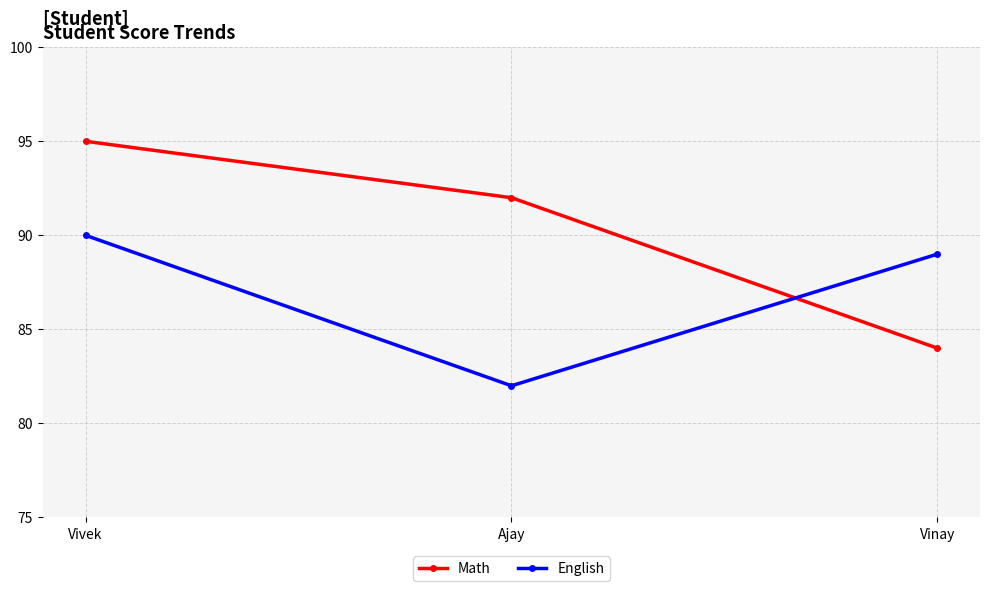

At how many categories does at least one series exceed 86?

3